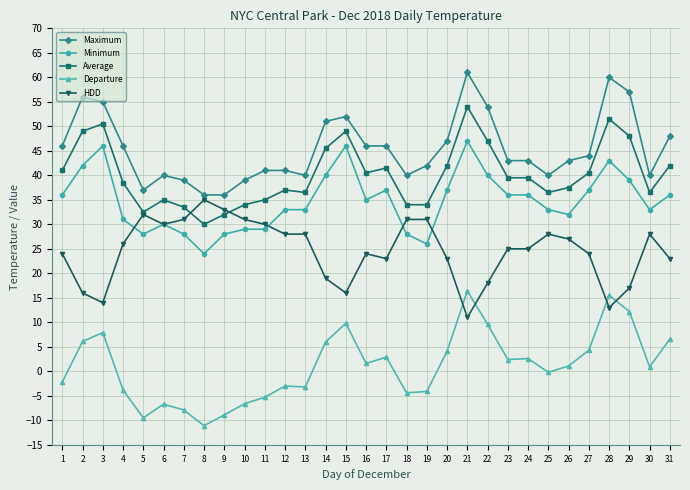

Read the Departure value at 11.

-5.3